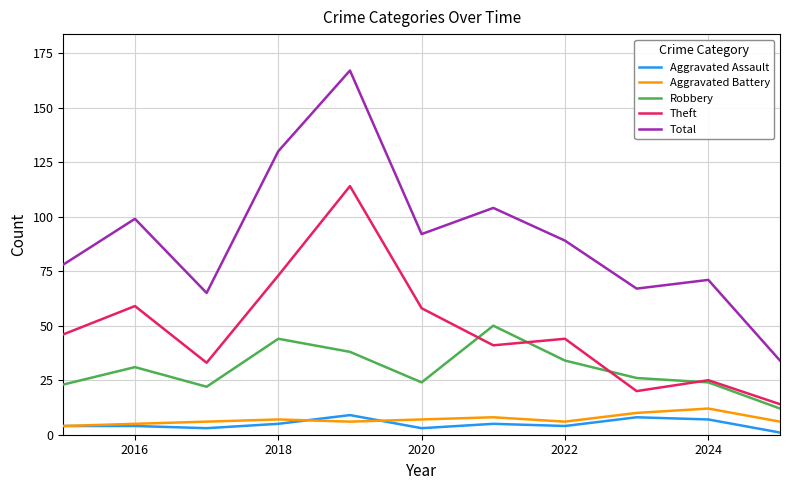

Reading left to right, list all the values displayed in this chart.

Aggravated Assault: 4	4	3	5	9	3	5	4	8	7	1
Aggravated Battery: 4	5	6	7	6	7	8	6	10	12	6
Robbery: 23	31	22	44	38	24	50	34	26	24	12
Theft: 46	59	33	73	114	58	41	44	20	25	14
Total: 78	99	65	130	167	92	104	89	67	71	34